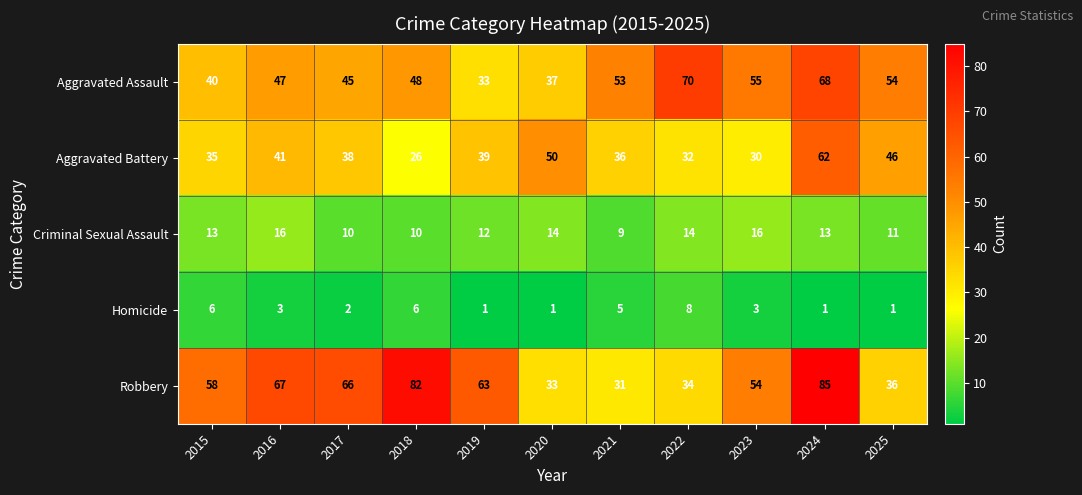

Where is Criminal Sexual Assault nearest to the value 12?

2019